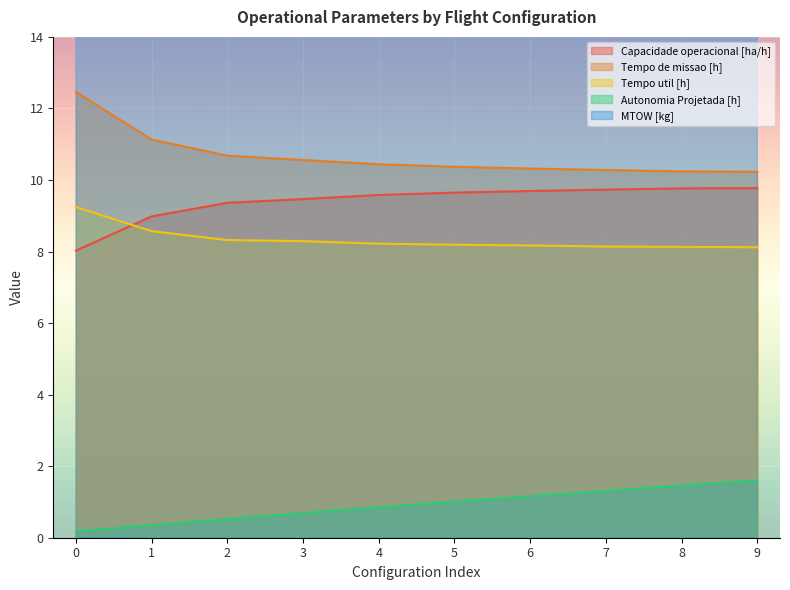

The Tempo util [h] series shows 4.3 at 6. True or false?

False